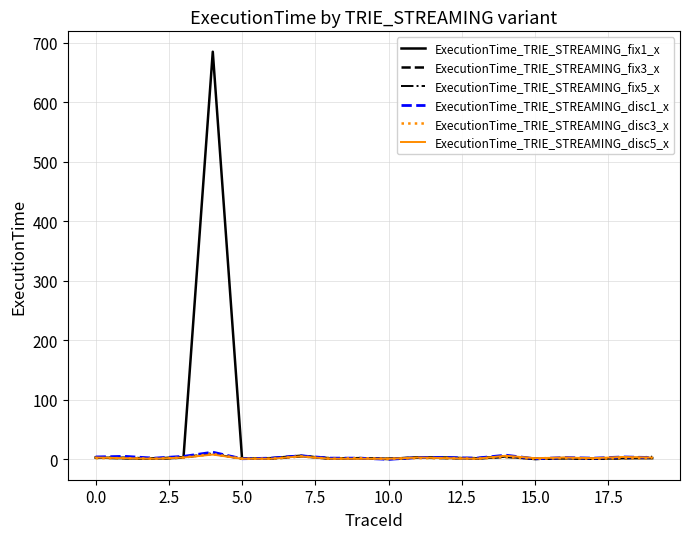

What is the difference between the second highest and second lowest values in the ExecutionTime_TRIE_STREAMING_fix1_x series?

5